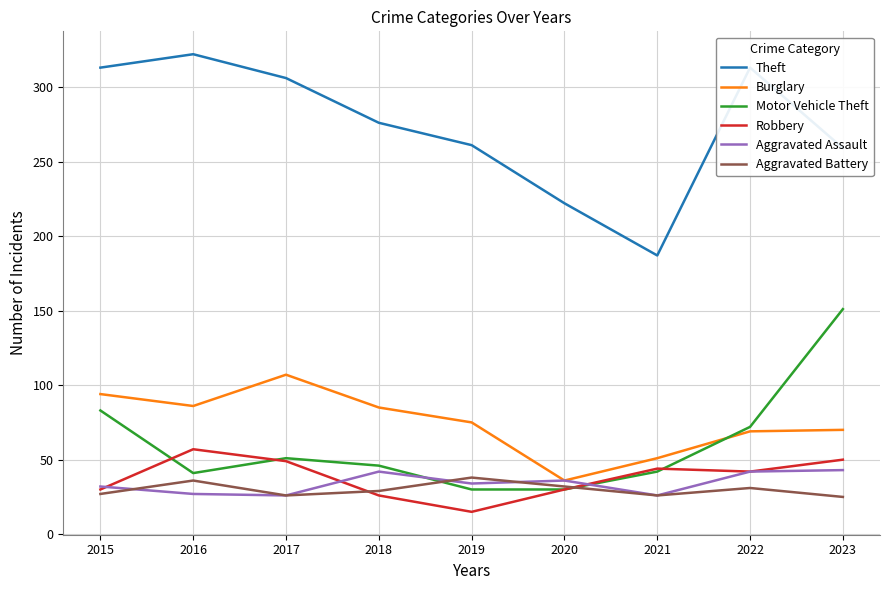

After their last crossing, which series has the higher values: Burglary or Motor Vehicle Theft?

Motor Vehicle Theft